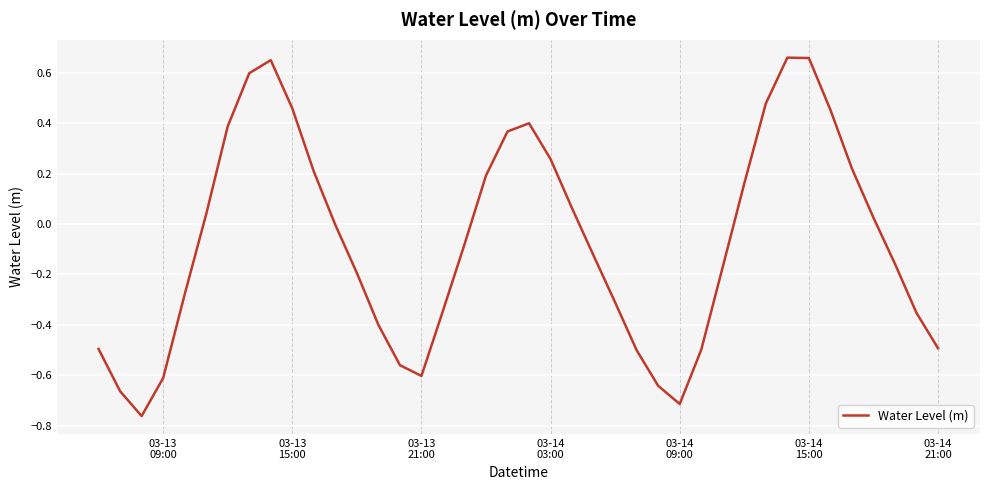

What is the difference between the maximum and minimum values?

1.4